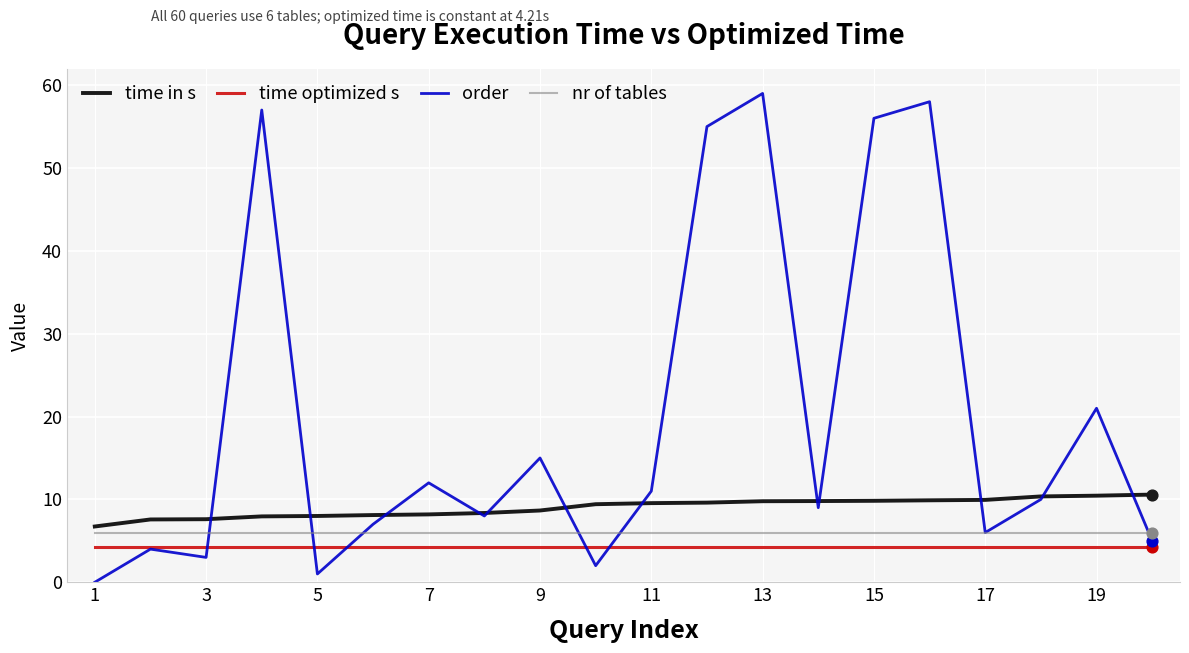

Which series has the largest total across all categories?

order